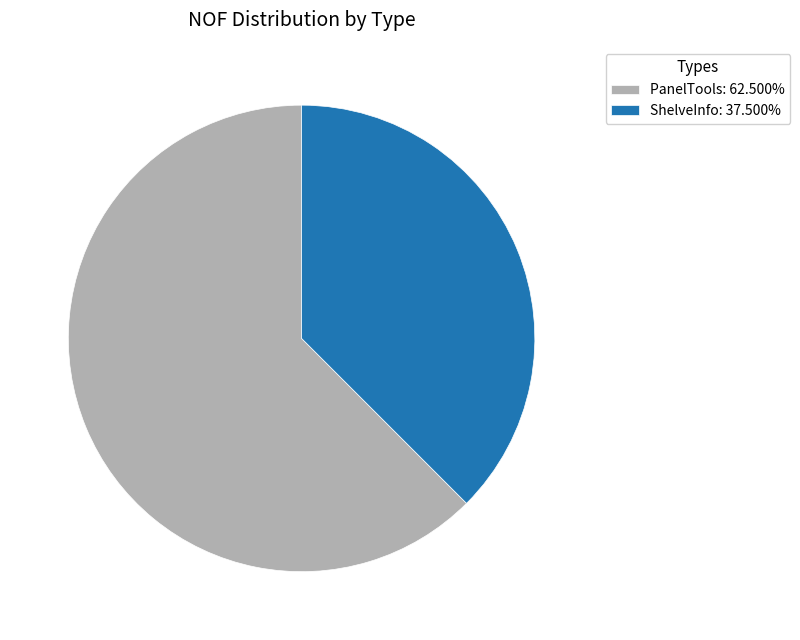

Is the sum of PanelTools: 62.500% and ShelveInfo: 37.500% greater than half?

Yes